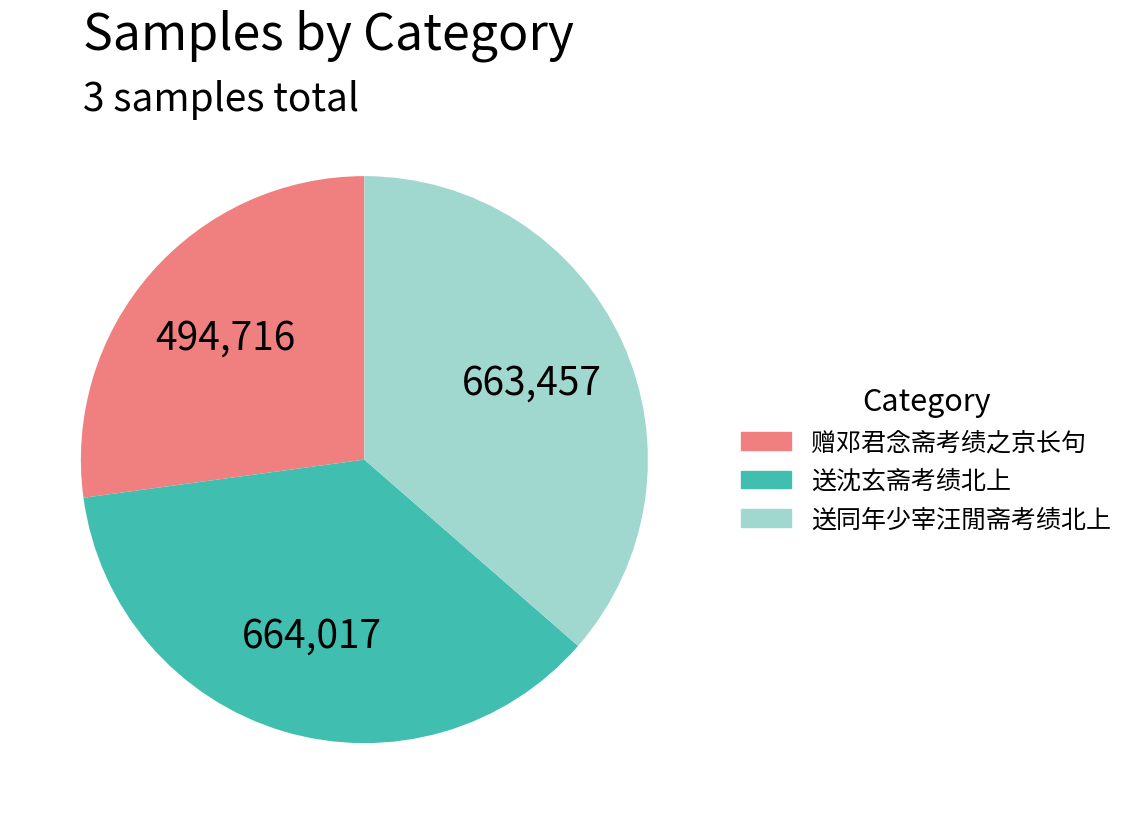

Approximately how many times larger is the value at 赠邓君念斋考绩之京长句 compared to 送同年少宰汪閒斋考绩北上?

0.7